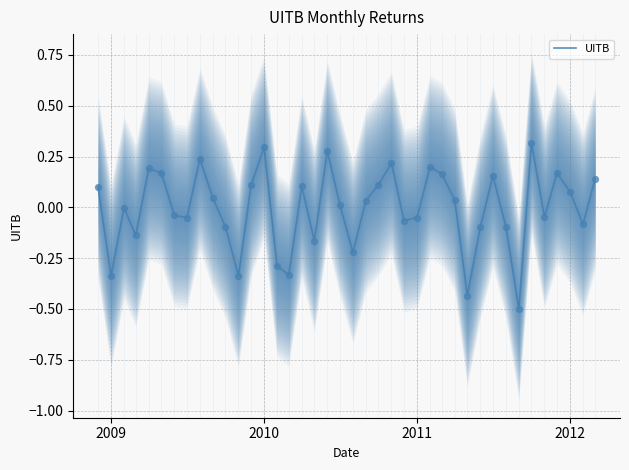

What is the minimum value for UITB?

-0.5